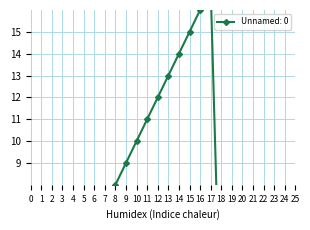

What is the approximate value at 21, to the nearest 5?

5